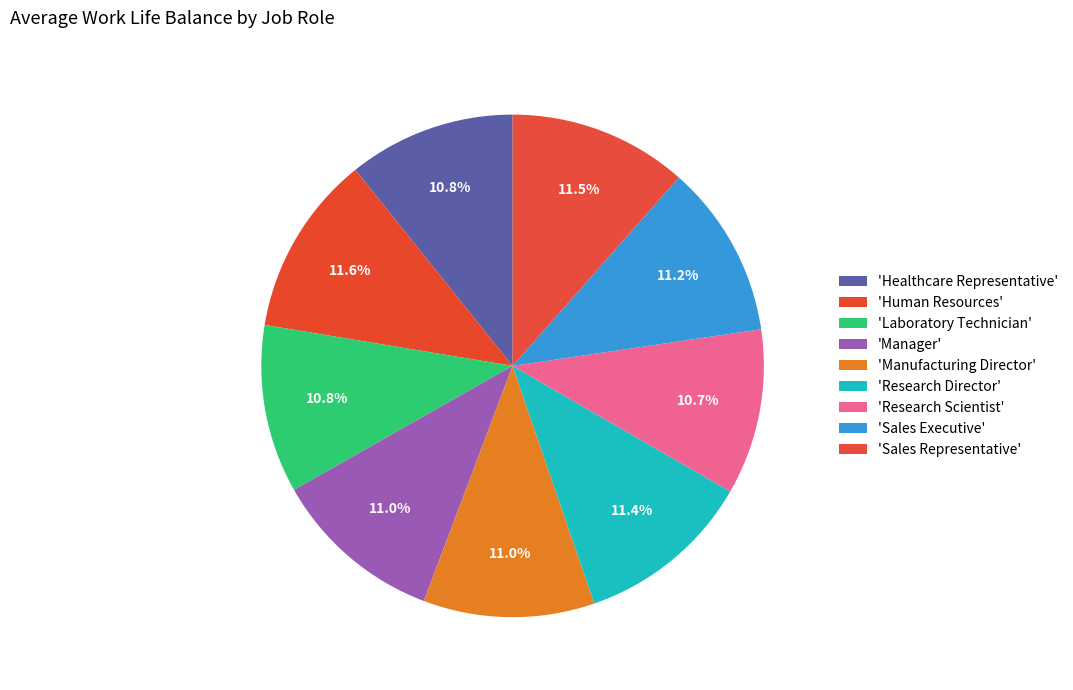

How many slices are in this pie chart?

9